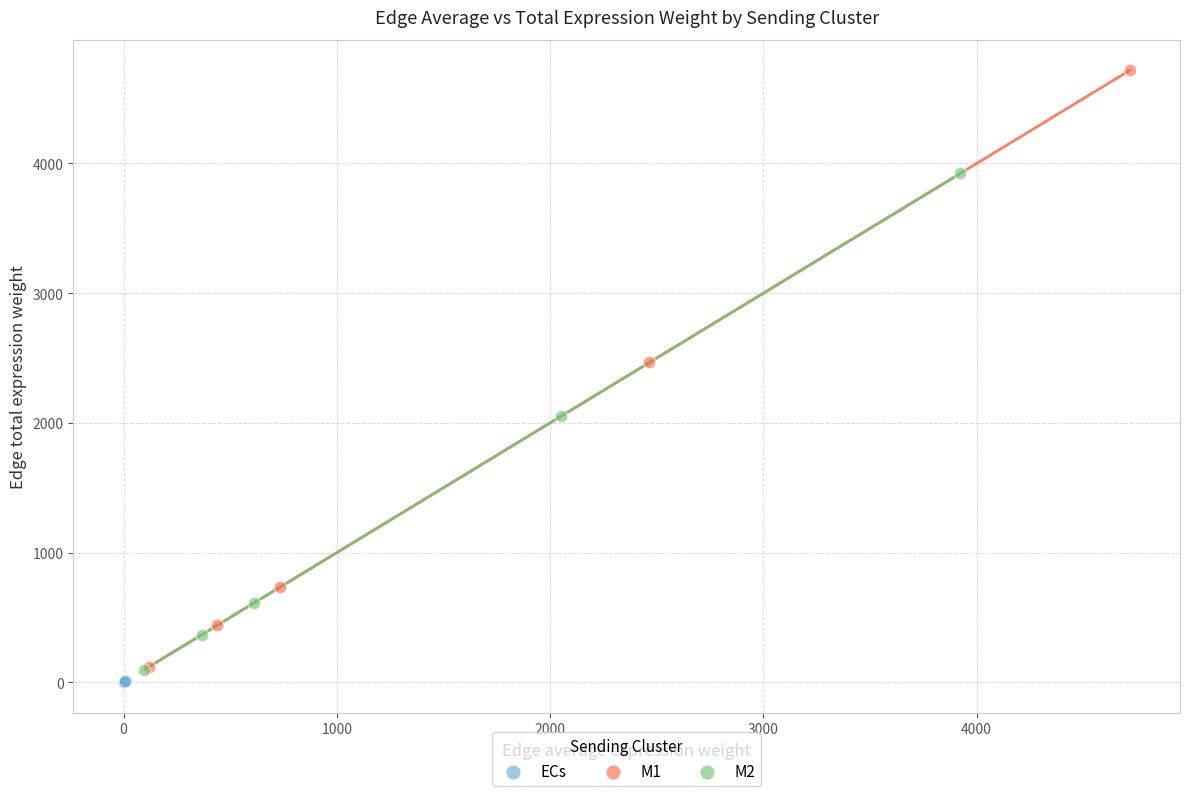

Which series has the largest Y range (max minus min)?

M1